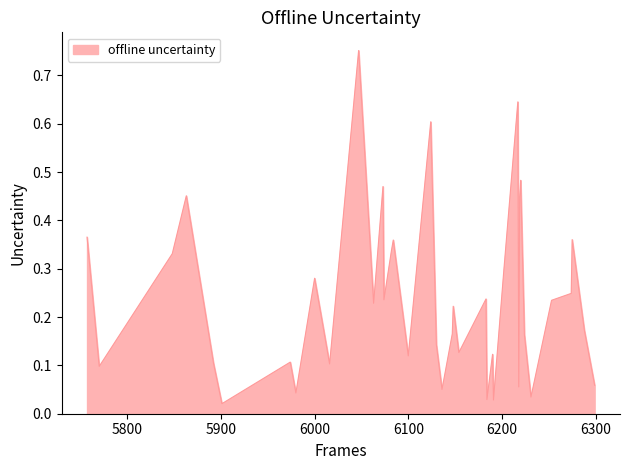

What is the difference between the maximum and minimum values?

0.7